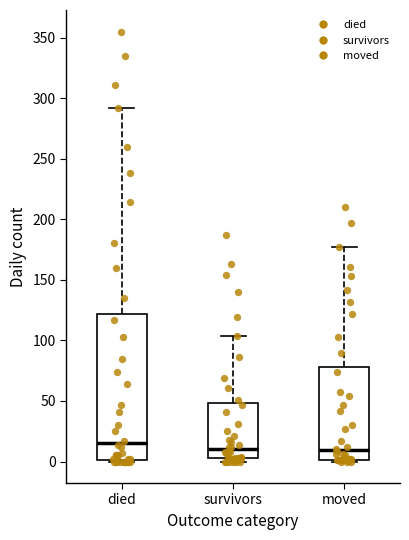

Which box's median line is the highest?

died